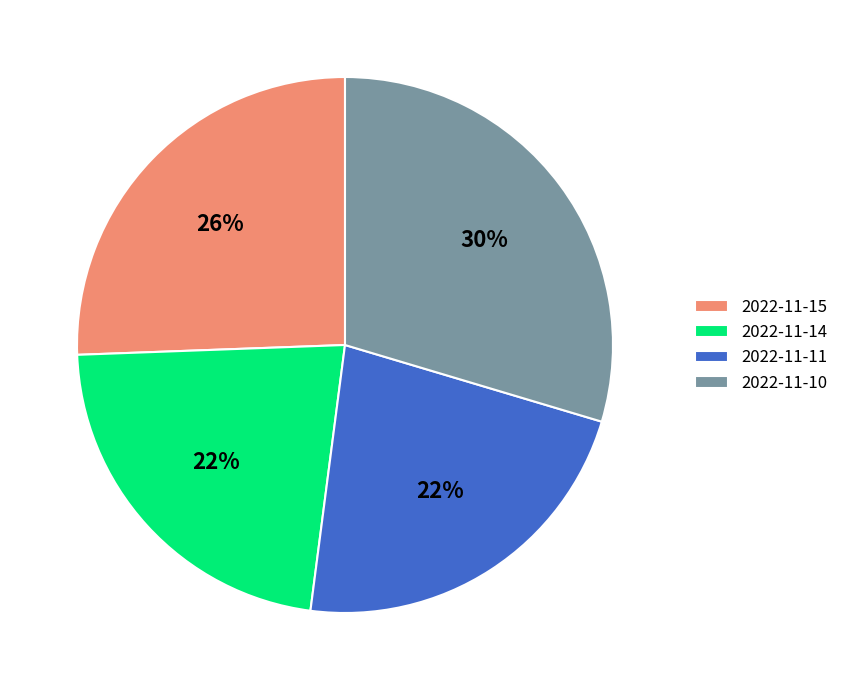

To the nearest percent, what is the difference between the 2022-11-10 and 2022-11-15 slice percentages?

4%